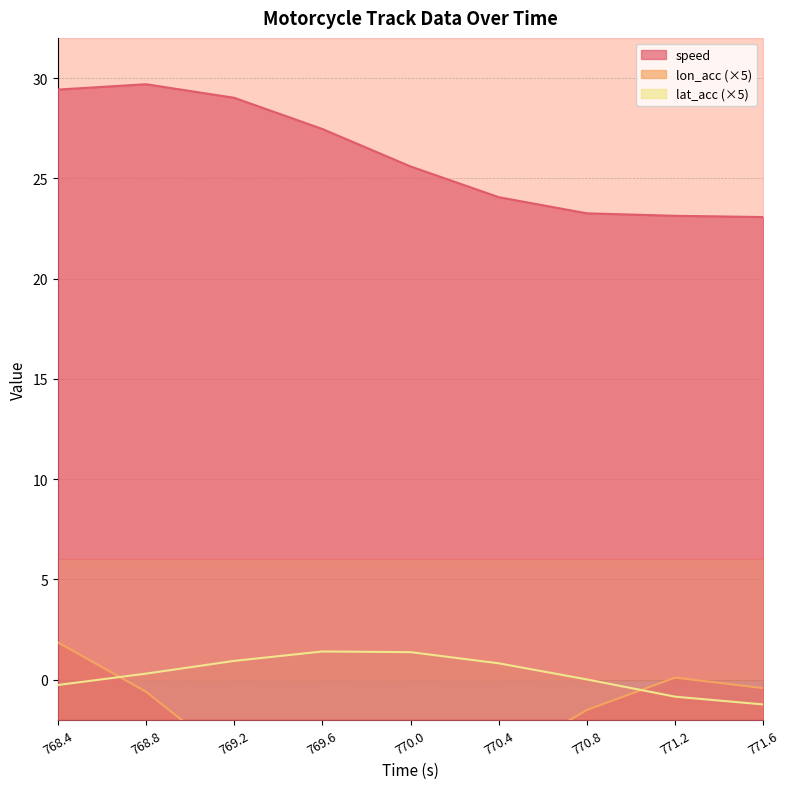

How many categories are shown in the chart?

9